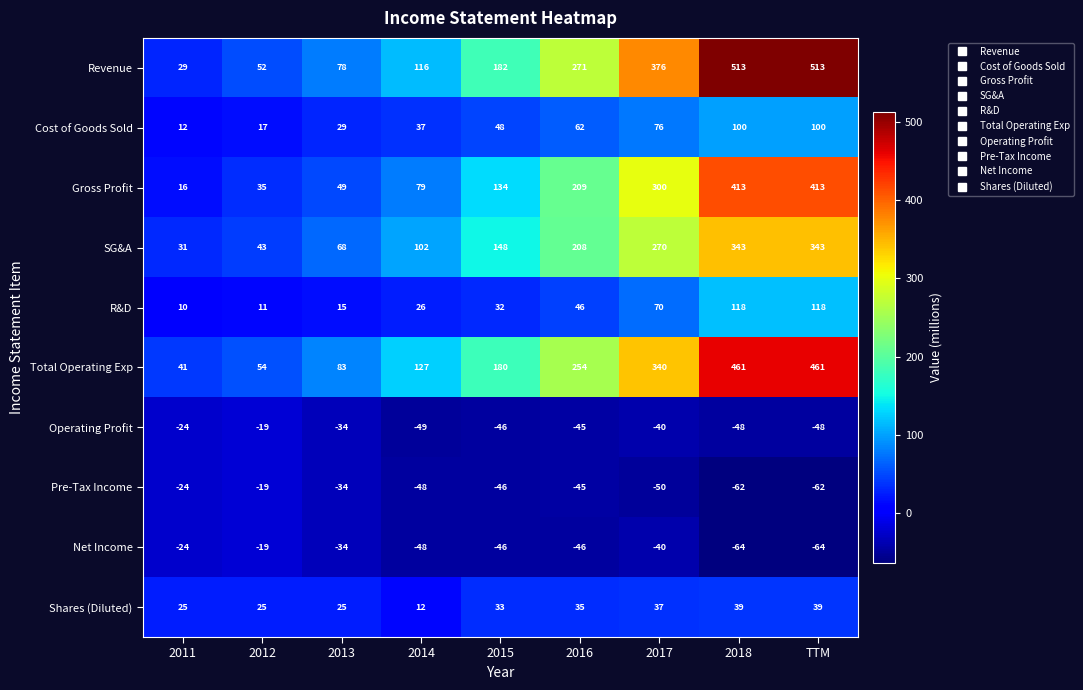

What is the smallest value displayed?

-64